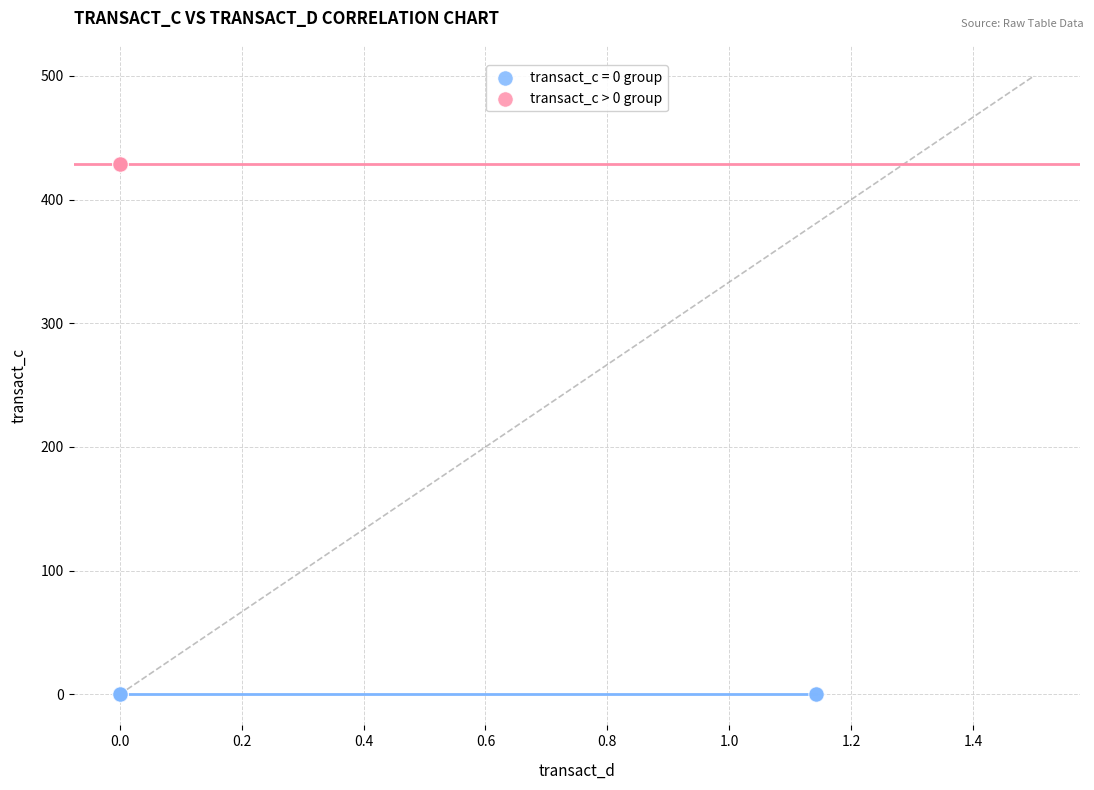

What are all the series names shown in the legend?

transact_c = 0 group, transact_c > 0 group